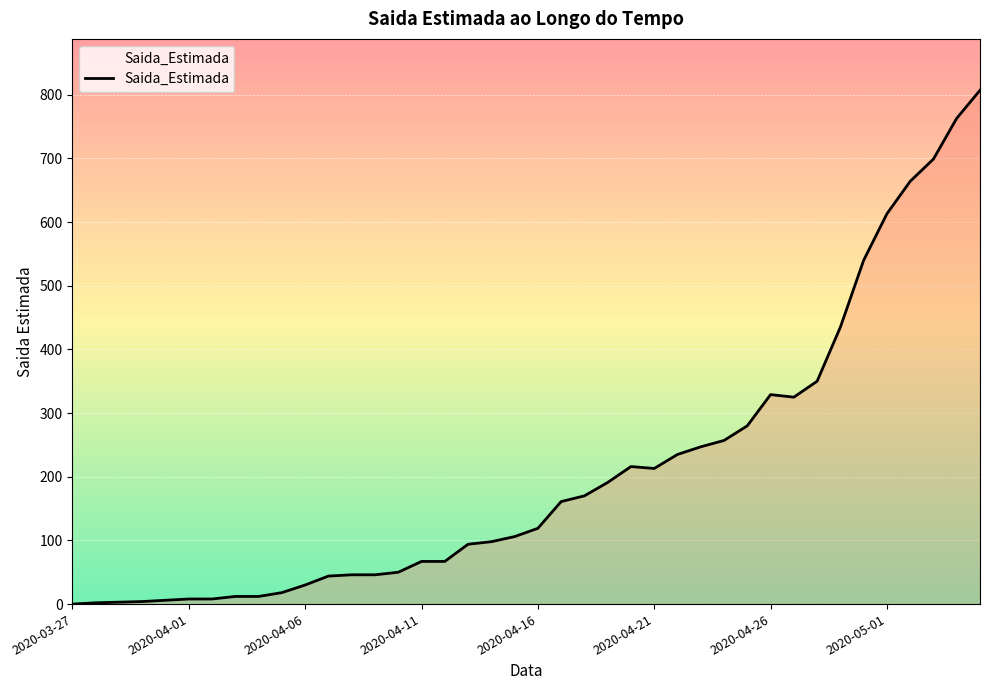

What is the maximum value shown in the chart?

807